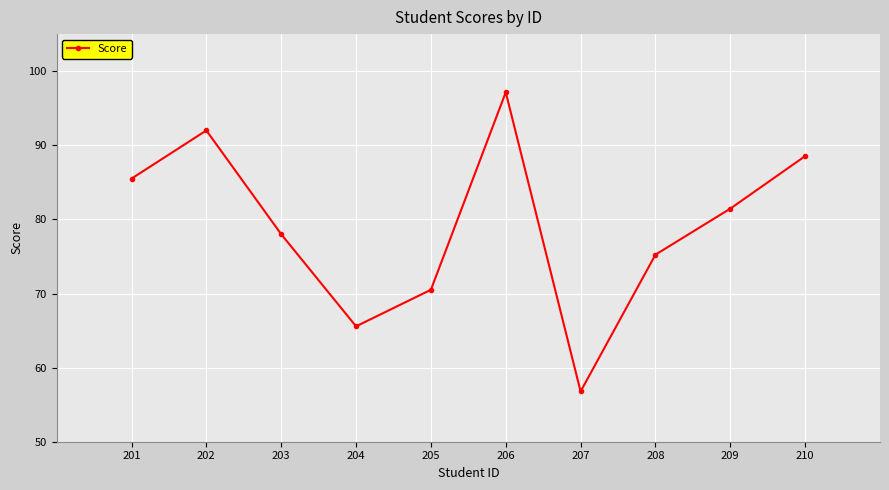

Is it true that the value at 203 is 78.0?

True